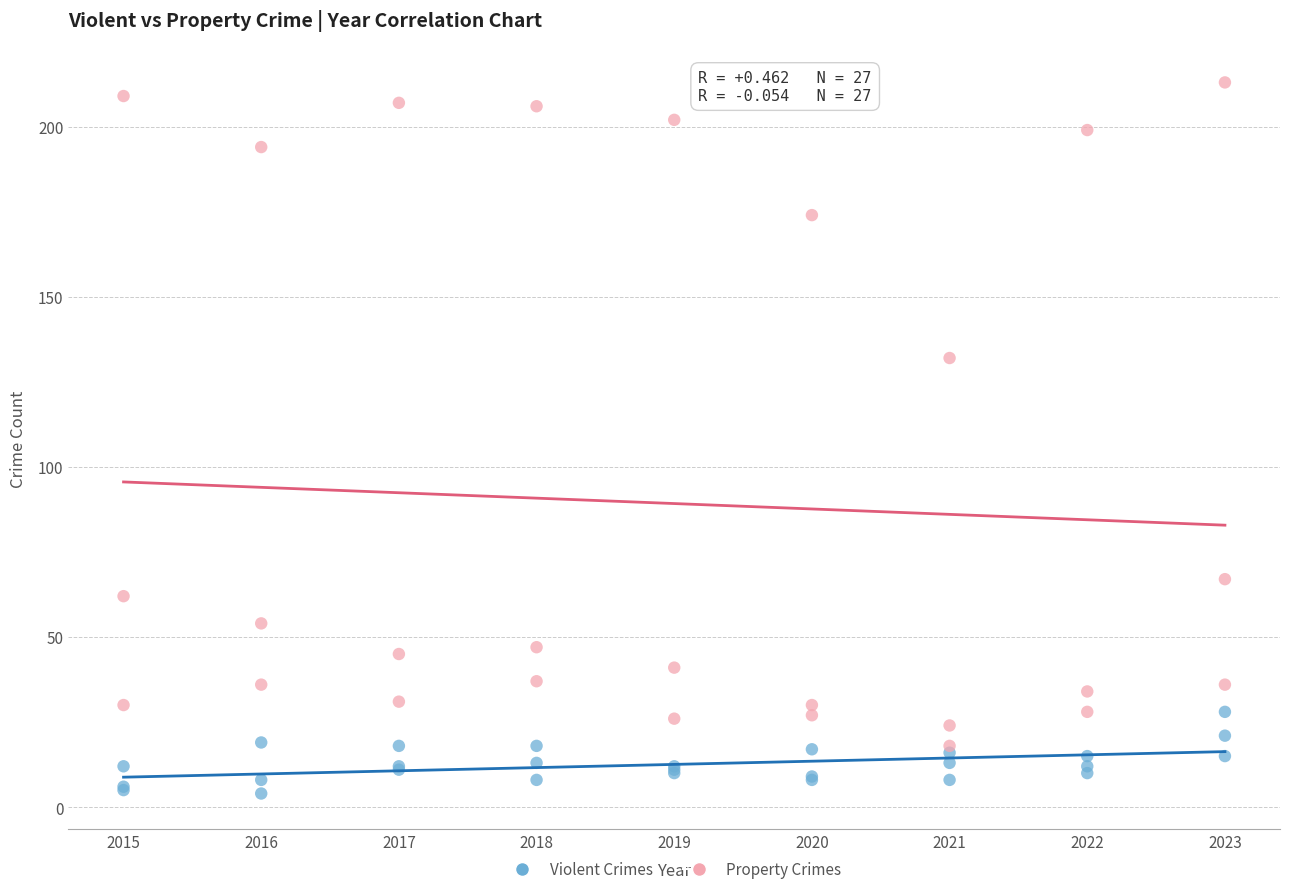

In the Property Crimes series, what Y value is closest to 115?

132